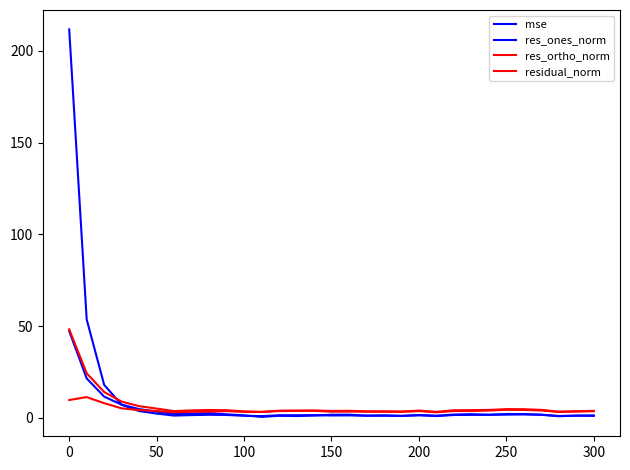

At how many categories does at least one series exceed 5?

6